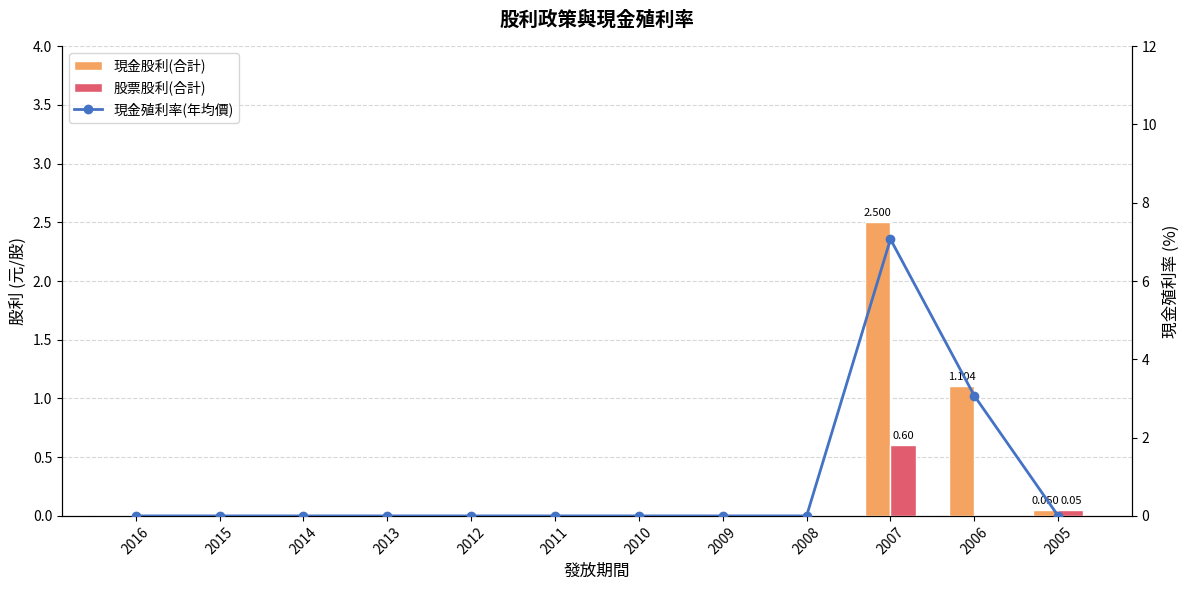

What are all the series names shown in the legend?

現金股利(合計), 股票股利(合計), 現金殖利率(年均價)